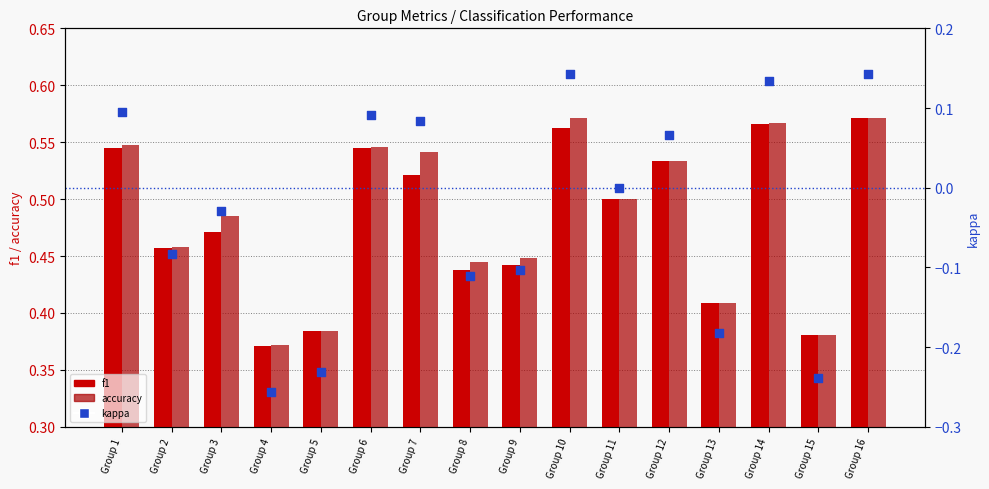

What is the total value across all series at Group 3?

0.9